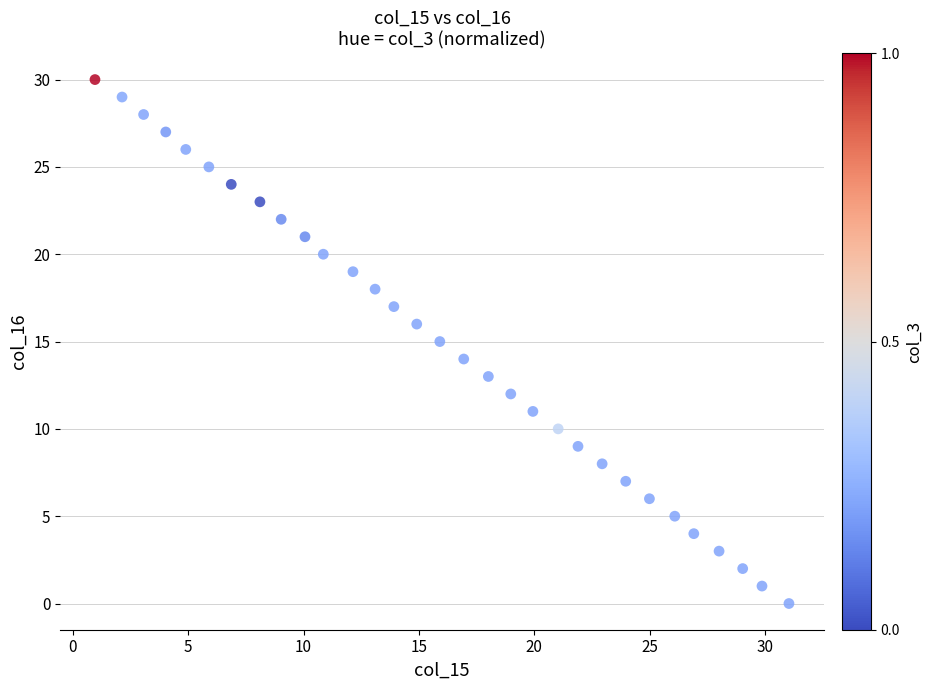

What is the range of Y values (max minus min)?

30